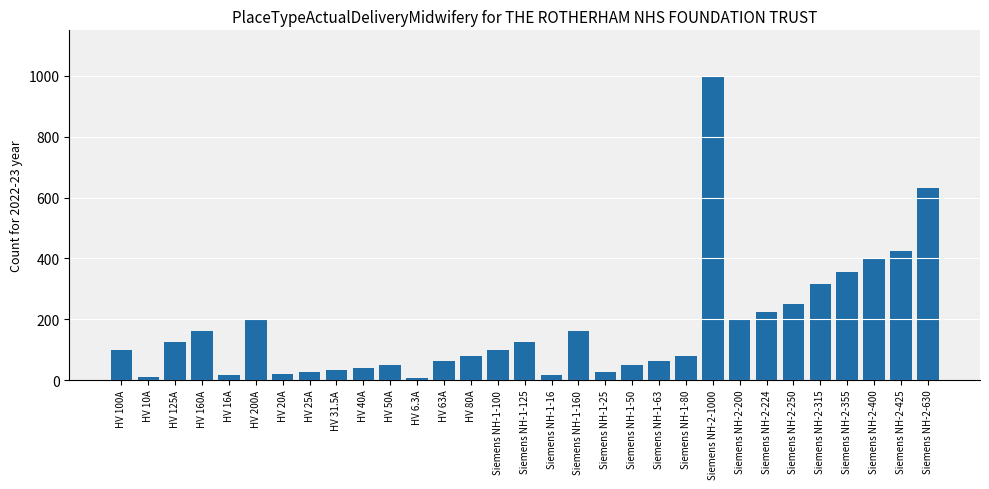

What is the sum of all values?

5344.8